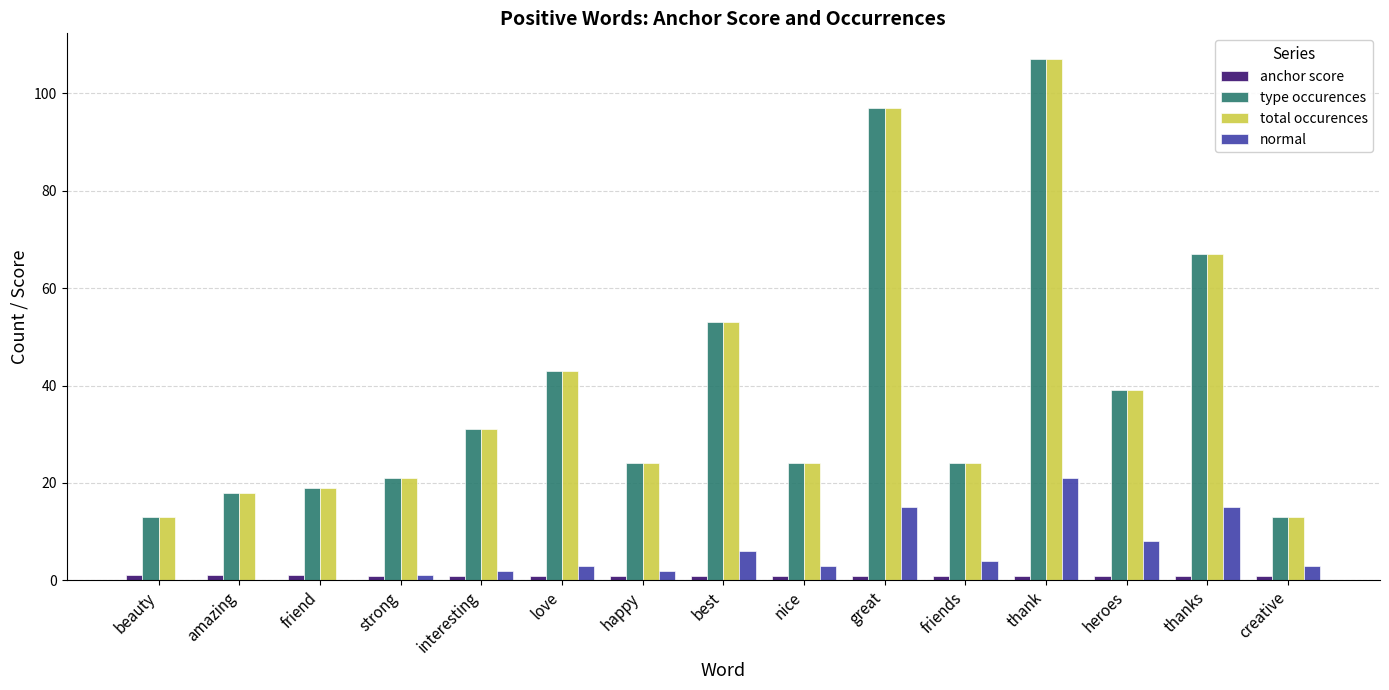

True or false: type occurences has a value of 6.1 at friend.

False